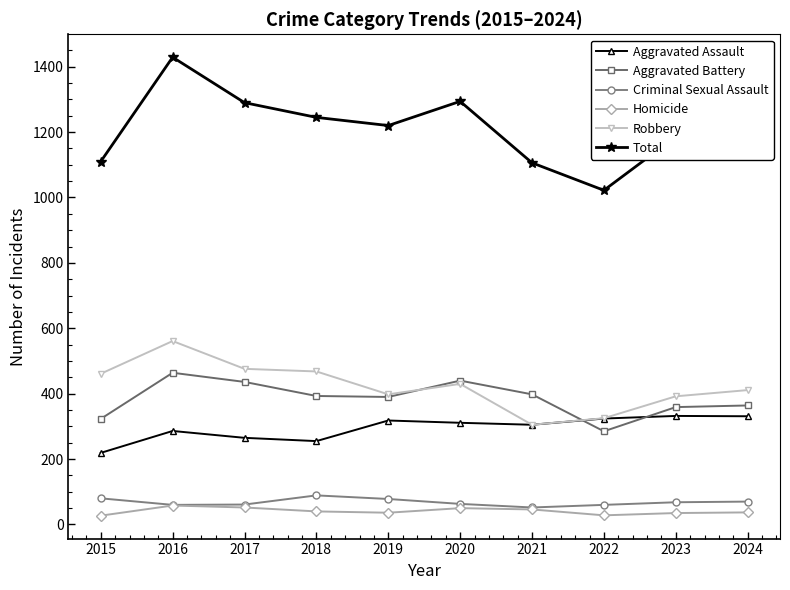

In Total, how many points are lower than both neighbors (excluding endpoints)?

2